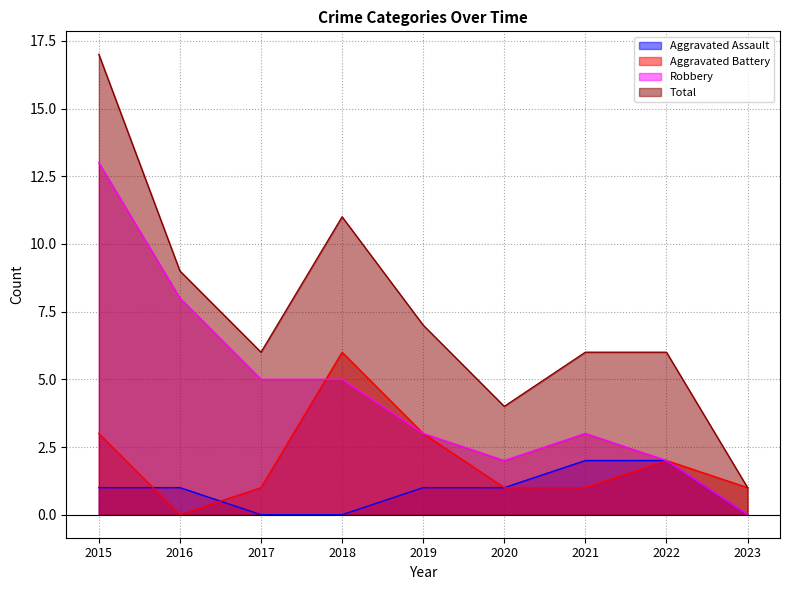

At which category does Robbery reach its first local peak?

2021